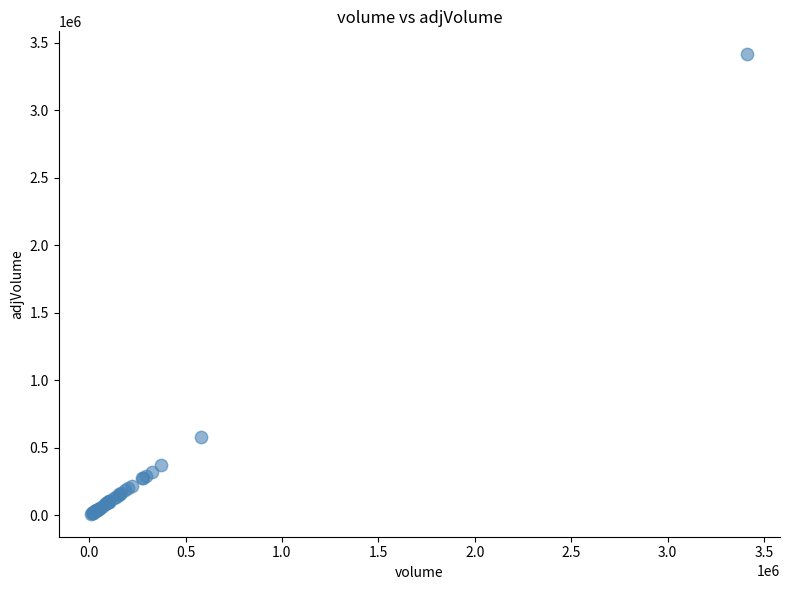

What Y value in the scatter plot is closest to 1712500?

578900